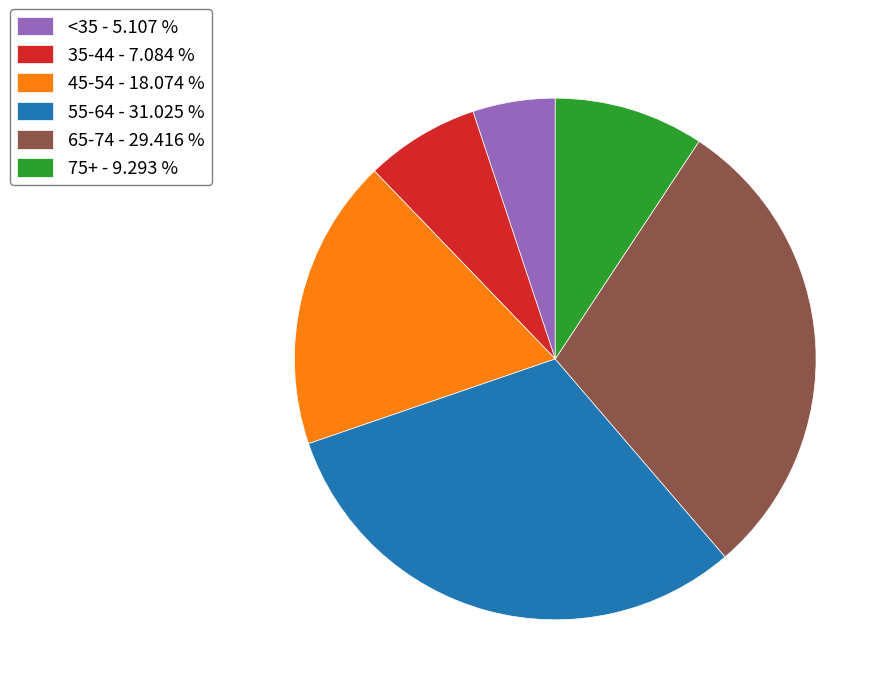

Rank the categories by value from highest to lowest.

55-64 - 31.025 %, 65-74 - 29.416 %, 45-54 - 18.074 %, 75+ - 9.293 %, 35-44 - 7.084 %, <35 - 5.107 %